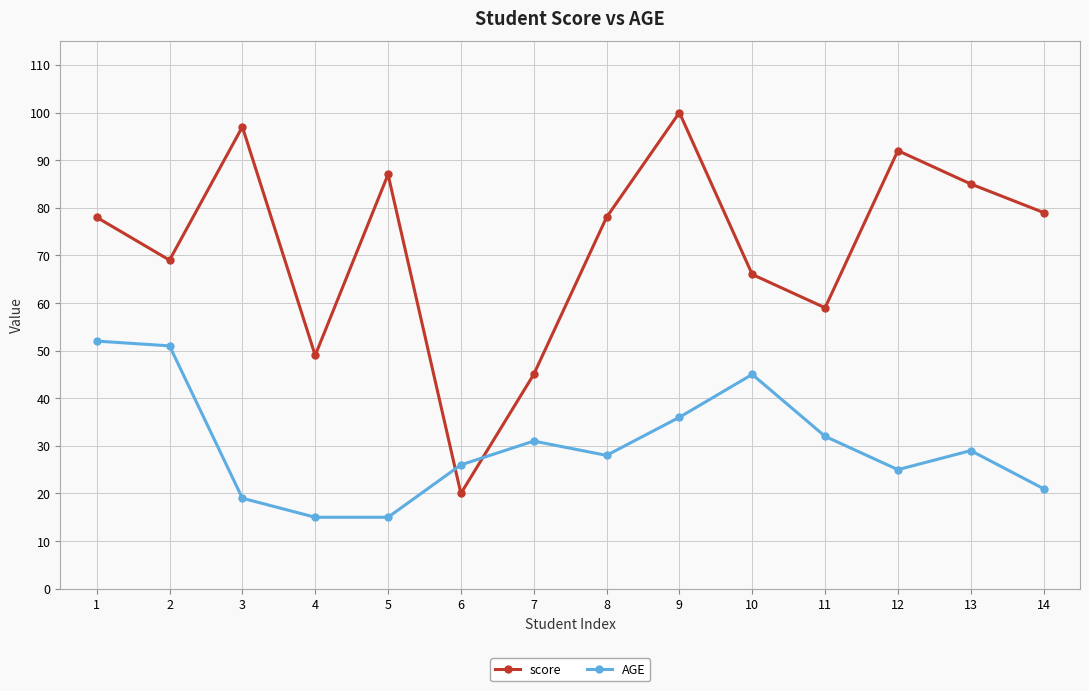

True or false: score has a value of 97 at 3.

True